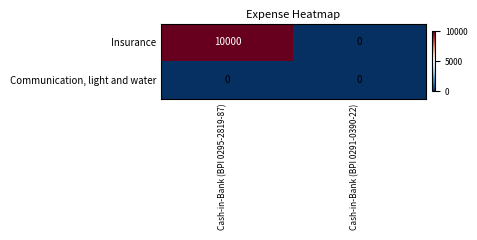

The value of Insurance at Cash-in-Bank (BPI 0295-2819-87) is 16311. True or false?

False